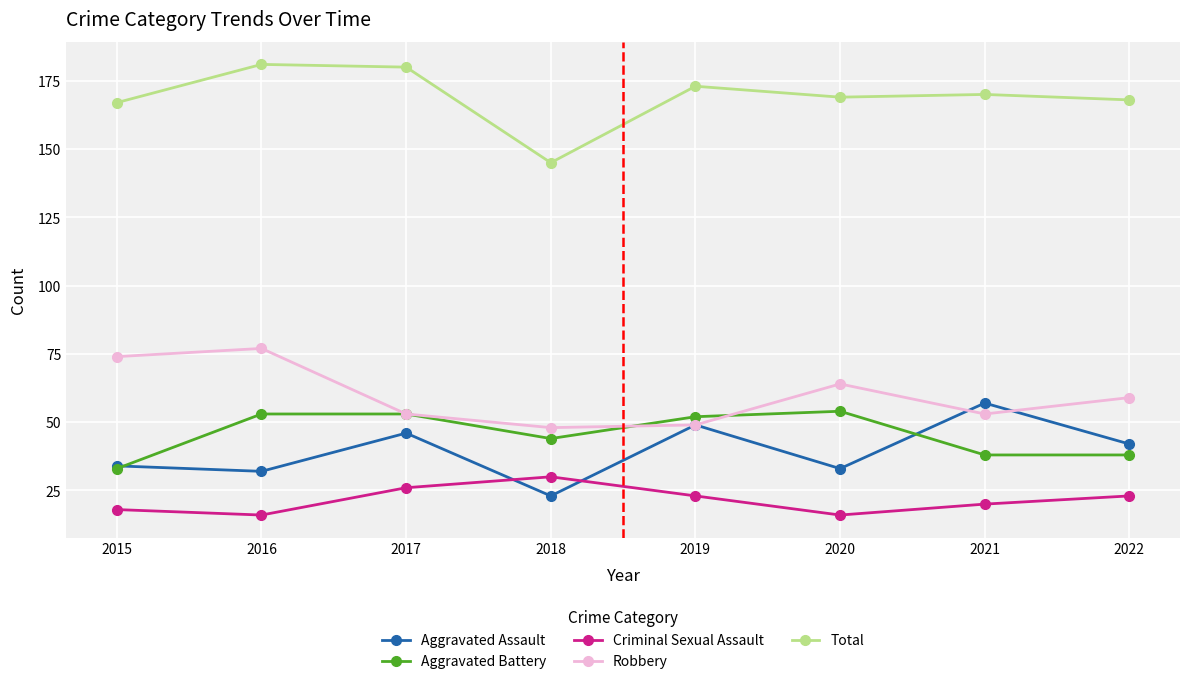

Rank the series at 2020 from lowest to highest value.

Criminal Sexual Assault, Aggravated Assault, Aggravated Battery, Robbery, Total